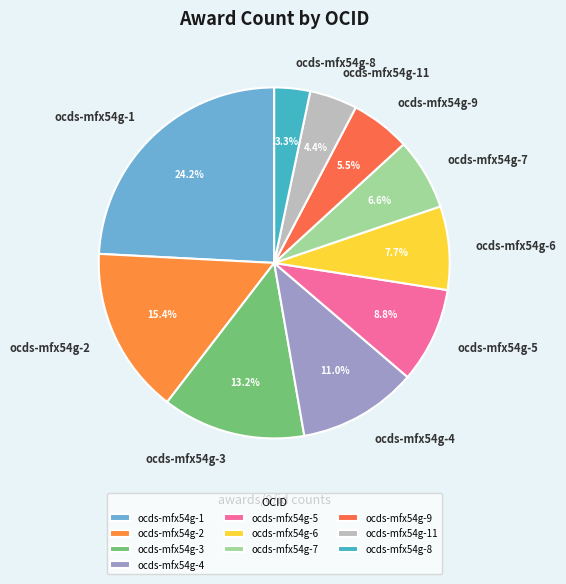

Which slice is the largest?

ocds-mfx54g-1